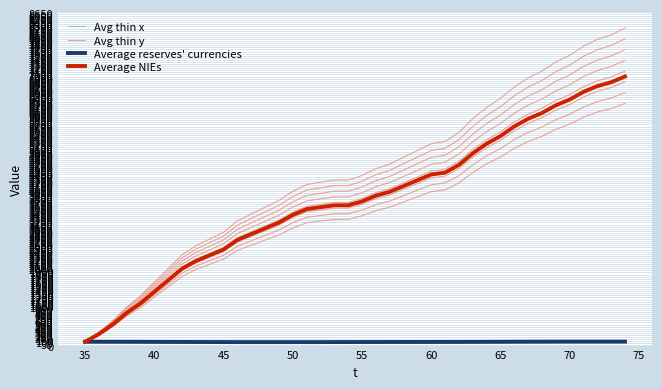

True or false: Average reserves' currencies and Average NIEs cross at least once.

False